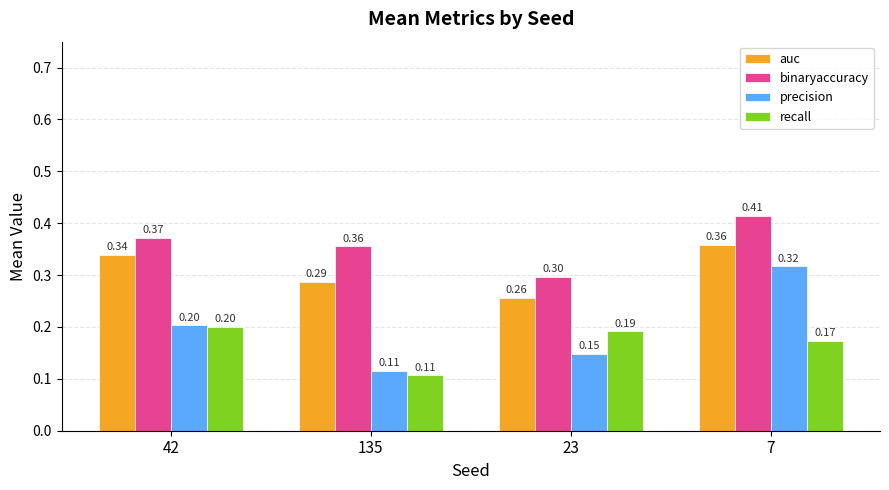

Is the value of auc at 135 greater than the value of precision at 135?

Yes